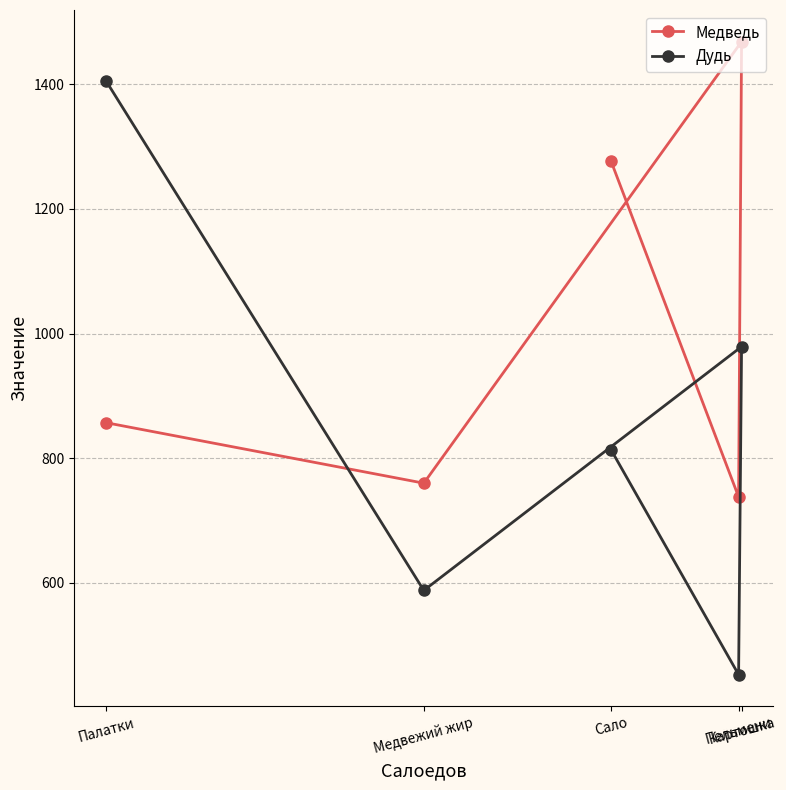

What is the total value across all series at Картошка?

2447